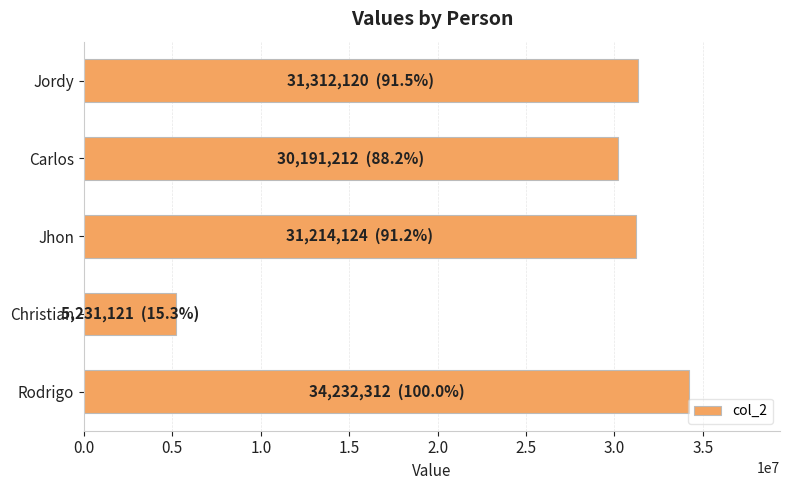

What is the label of the 5th bar from the top?

Rodrigo